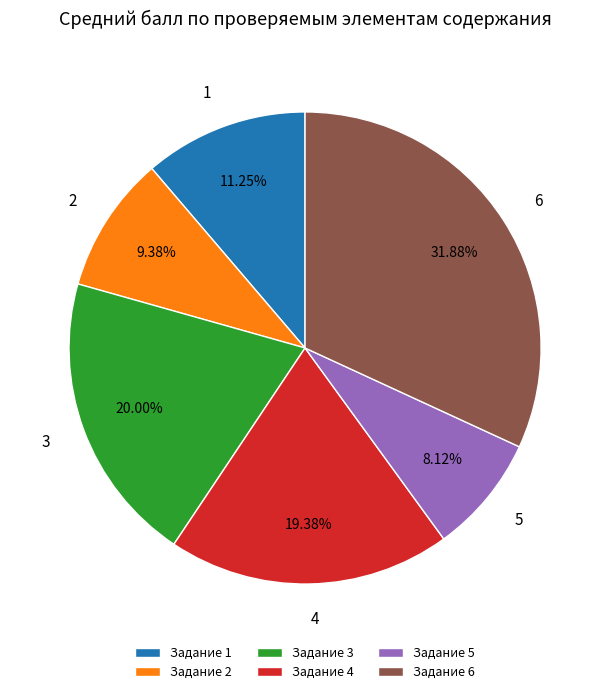

How many slices are in this pie chart?

6